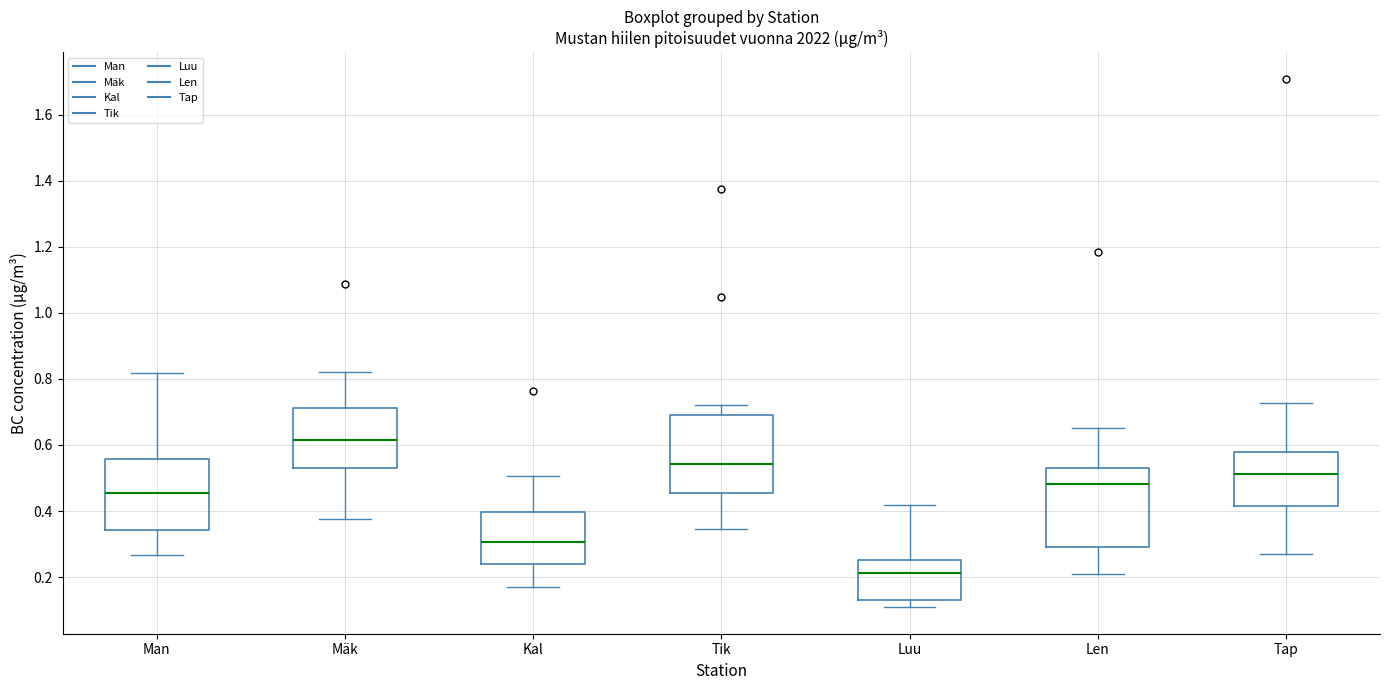

Reading left to right, read every box against the y-axis: the position of its median line, the range the box covers, and the ends of its whiskers. The values are not printed on the chart, so give them approximately, as read against the axis.

Man: median 0.46, box 0.34 to 0.56, whiskers 0.26 to 0.82
Mäk: median 0.62, box 0.54 to 0.72, whiskers 0.38 to 0.82
Kal: median 0.30, box 0.24 to 0.40, whiskers 0.16 to 0.50
Tik: median 0.54, box 0.46 to 0.70, whiskers 0.34 to 0.72
Luu: median 0.22, box 0.14 to 0.26, whiskers 0.10 to 0.42
Len: median 0.48, box 0.28 to 0.54, whiskers 0.20 to 0.66
Tap: median 0.52, box 0.42 to 0.58, whiskers 0.28 to 0.72